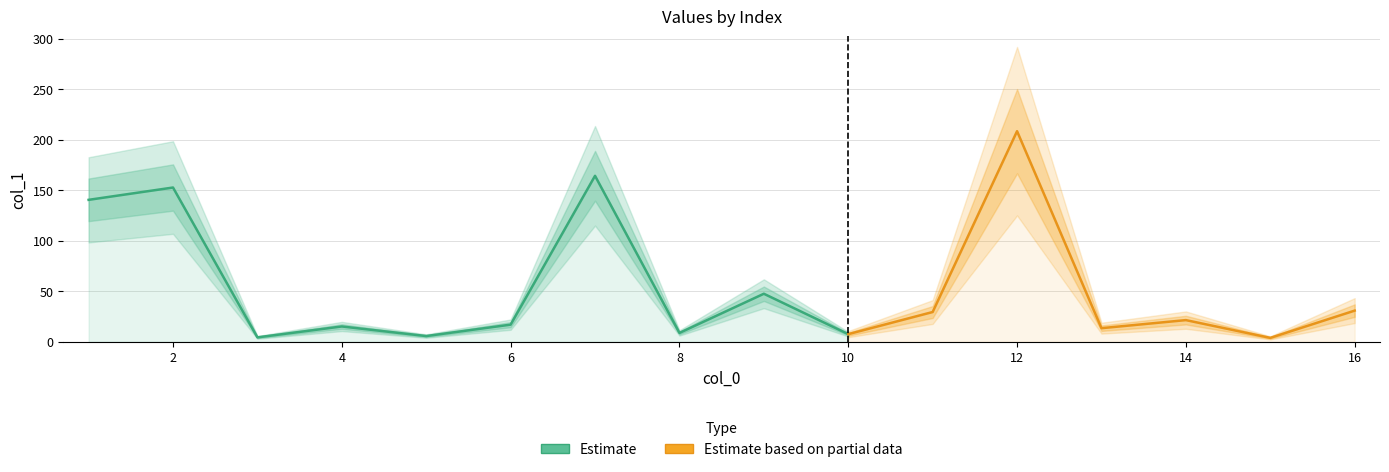

Reading right to left, what are all the values shown in this chart?

30.9	3.9	21.5	13.5	208.6	29.5	7.6	47.6	8.8	164.4	17.0	5.7	15.2	4.4	152.8	140.6